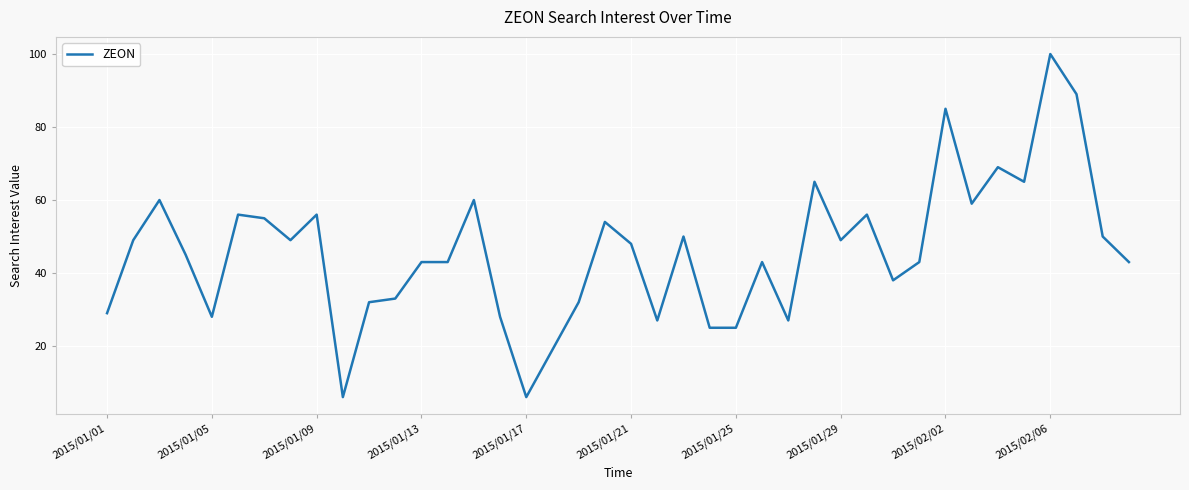

What is the difference between the maximum and minimum values?

94